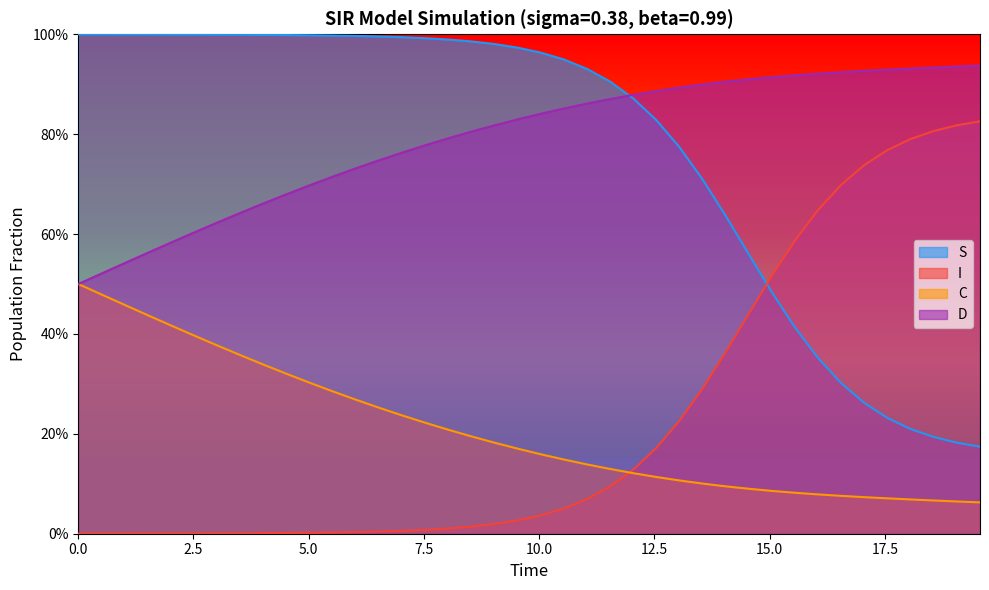

Does the chart have visible grid lines?

No